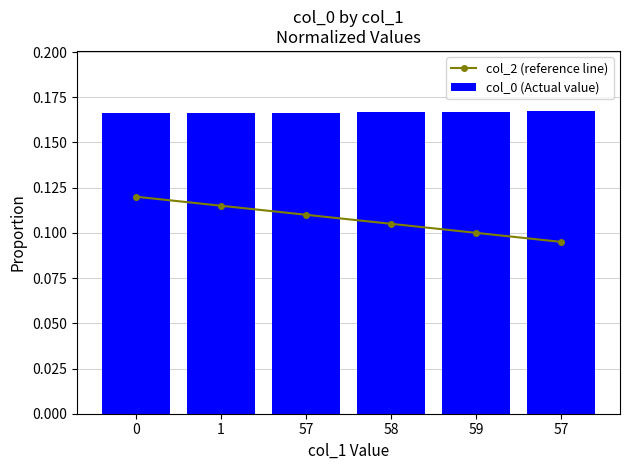

Rank the categories by col_0 (Actual value) value from lowest to highest.

0, 1, 57, 58, 59, 57